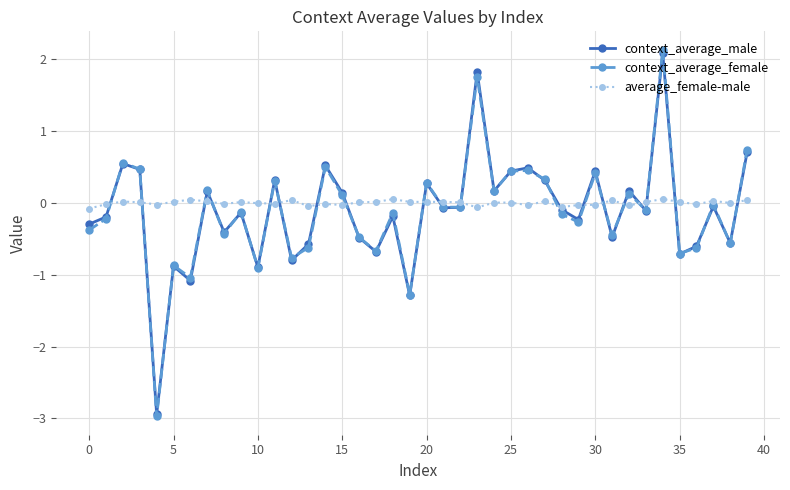

What are all the series names shown in the legend?

context_average_male, context_average_female, average_female-male